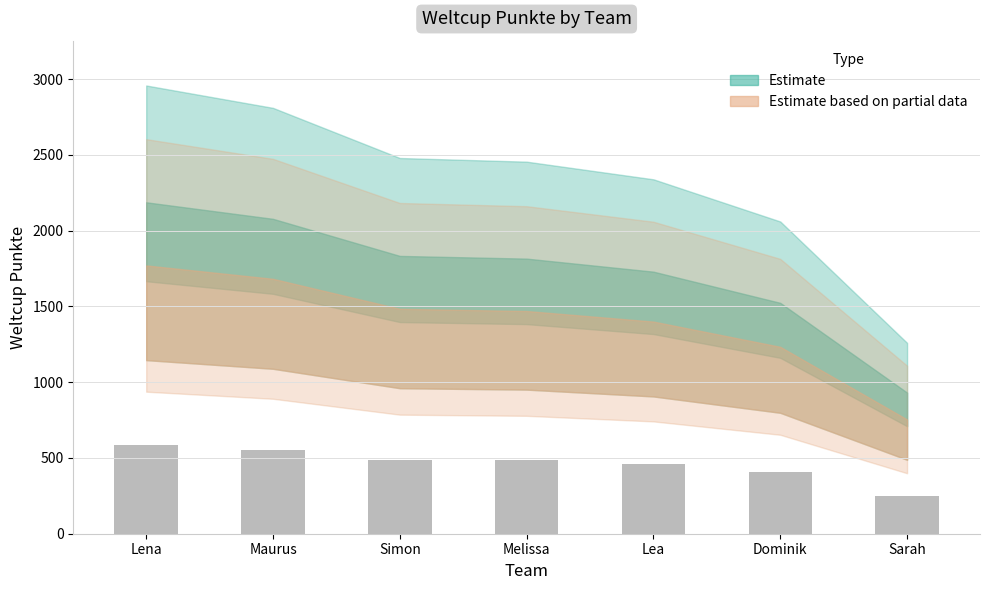

Approximately how many times larger is the value at Maurus compared to Melissa?

1.1